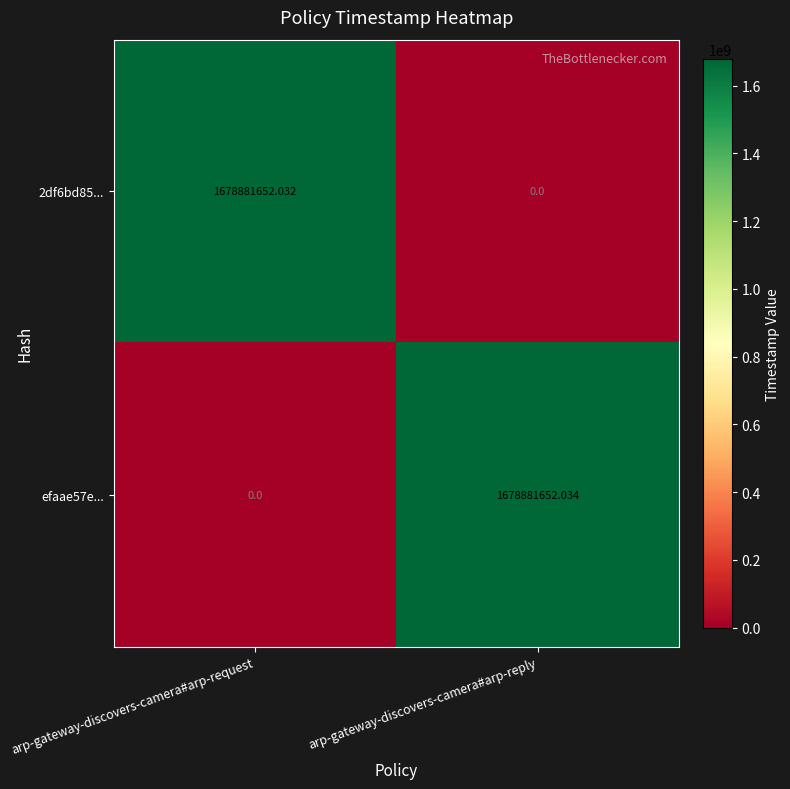

Is the value of 2df6bd85... at arp-gateway-discovers-camera#arp-request greater than the value of efaae57e... at arp-gateway-discovers-camera#arp-reply?

No